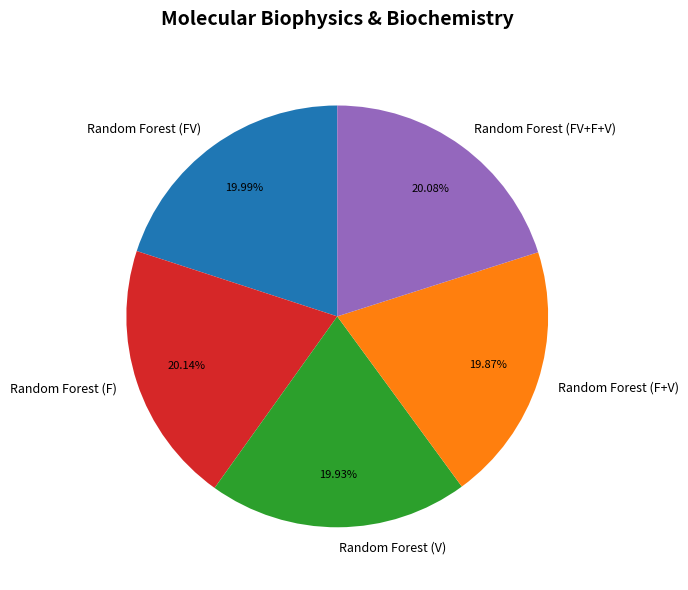

Is it true that Random Forest (FV) is 20% of the pie?

True